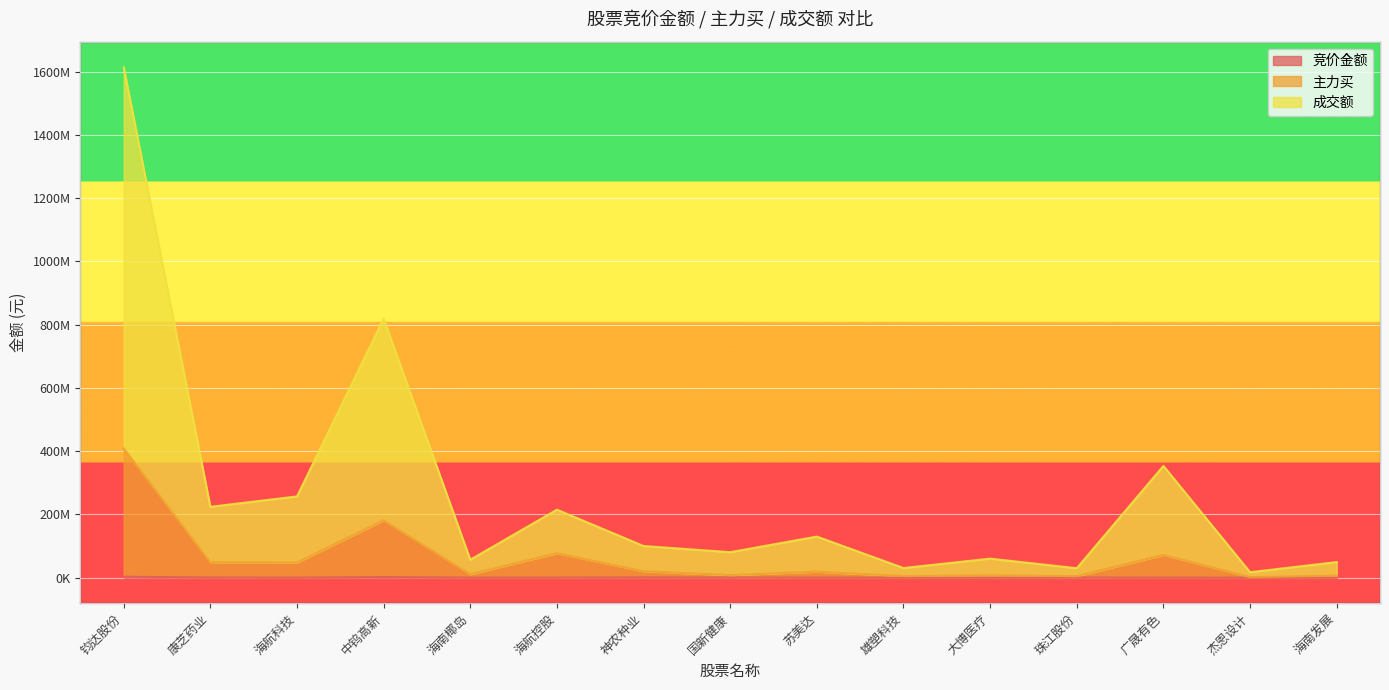

Reading right to left, what are all the values shown in this chart?

竞价金额: 海南发展=327972	杰恩设计=5391	广晟有色=261720	珠江股份=388960	大博医疗=137808	雄塑科技=40194	苏美达=243627	国新健康=410712	神农种业=789480	海航控股=254347	海南椰岛=119948	中钨高新=1944870	海航科技=196650	康芝药业=486381	钧达股份=3017400
主力买: 海南发展=6356505	杰恩设计=1858691	广晟有色=71822691	珠江股份=4571855	大博医疗=7417195	雄塑科技=4874135	苏美达=18754762	国新健康=7839568	神农种业=20131207	海航控股=77218162	海南椰岛=10546362	中钨高新=181505481	海航科技=47635137	康芝药业=48352103	钧达股份=408845909
成交额: 海南发展=49272216	杰恩设计=17226382	广晟有色=353592777	珠江股份=29848057	大博医疗=60179712	雄塑科技=30440095	苏美达=129932052	国新健康=80599736	神农种业=100100471	海航控股=215028195	海南椰岛=56772974	中钨高新=819095867	海航科技=256997029	康芝药业=224100689	钧达股份=1614399830